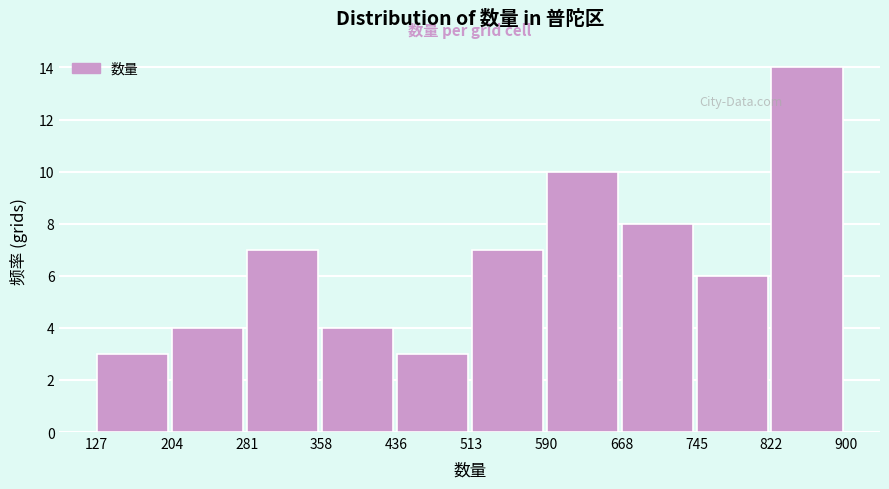

Reading left to right, transcribe this chart: for each bar, give the range it covers on the x-axis and its height. The values are not printed on the chart, so give them approximately, as read against the axis.

127 to 204: 3
204 to 281: 4
281 to 358: 7
358 to 436: 4
436 to 513: 3
513 to 590: 7
590 to 668: 10
668 to 745: 8
745 to 822: 6
822 to 900: 14